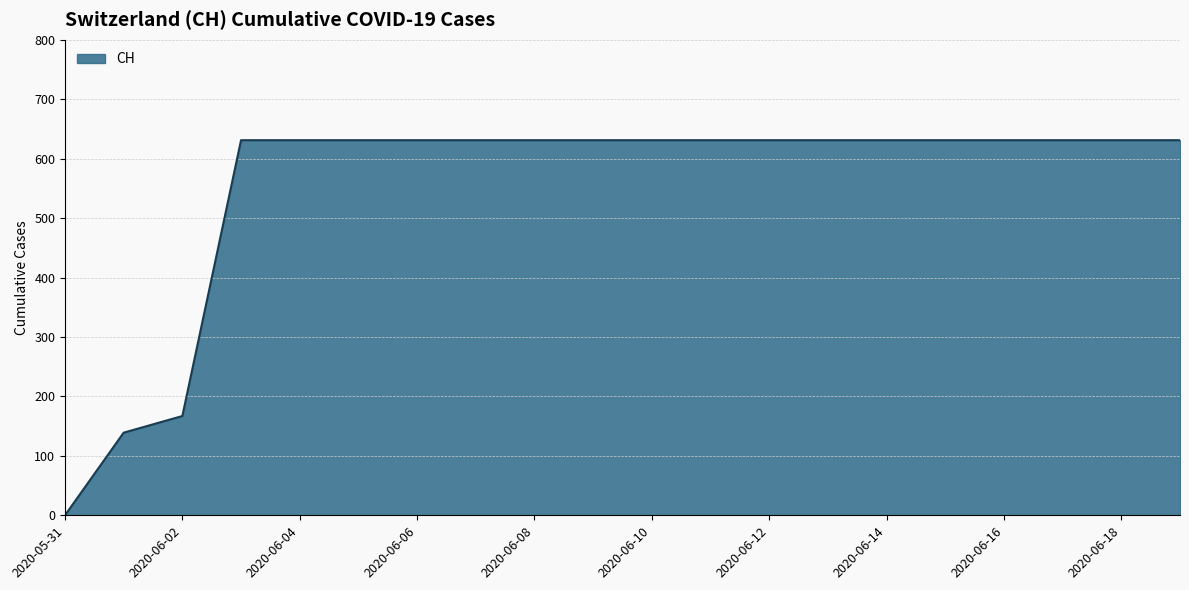

What is the maximum value shown in the chart?

631